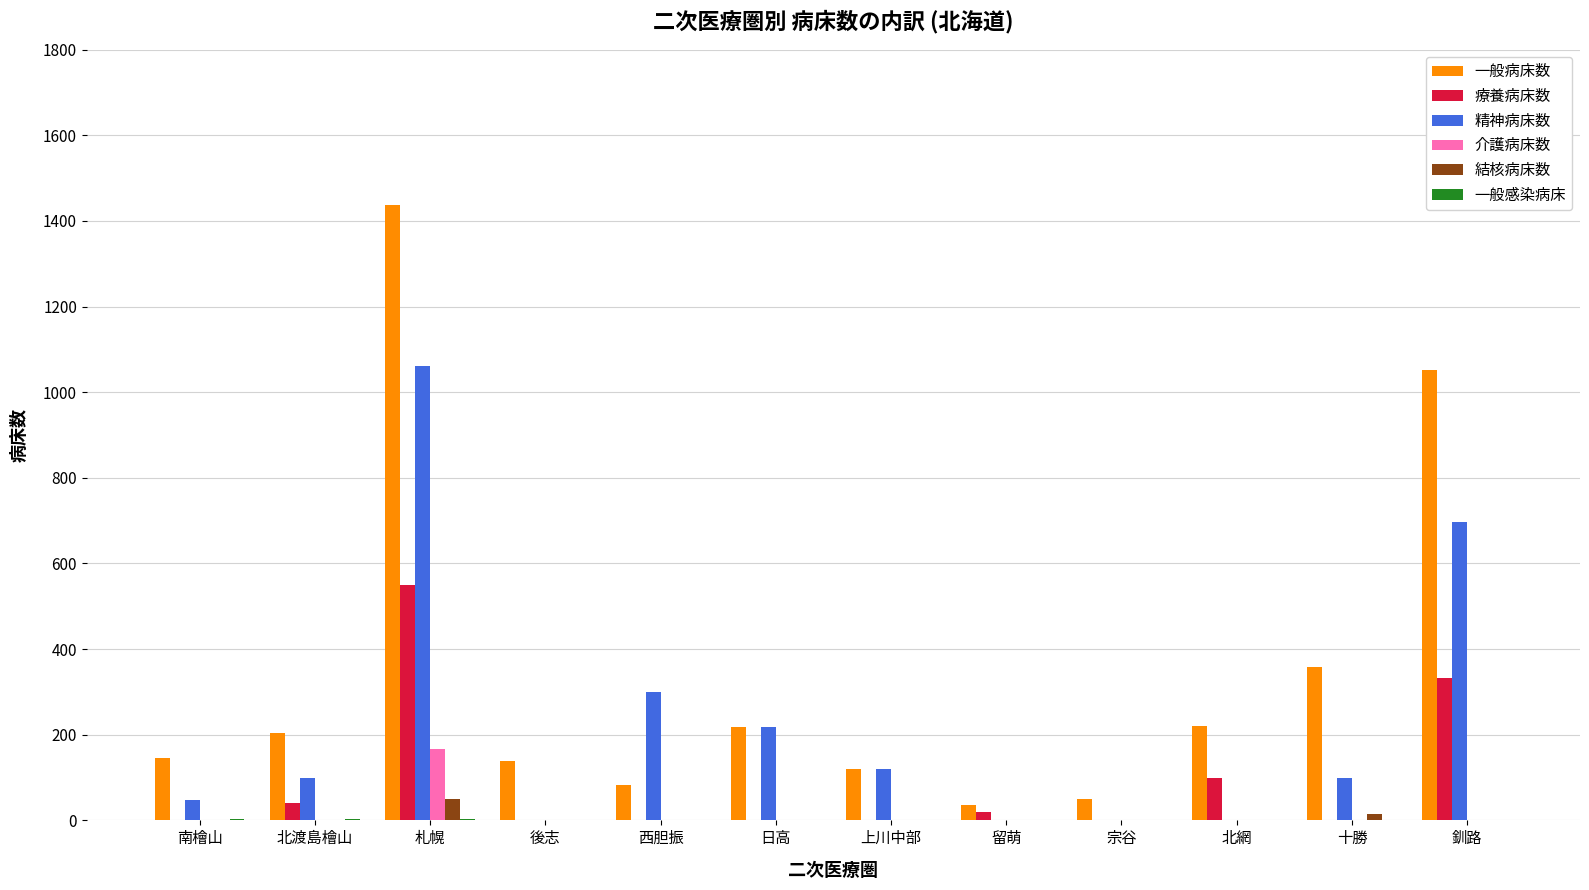

How many data points does each series have?

12